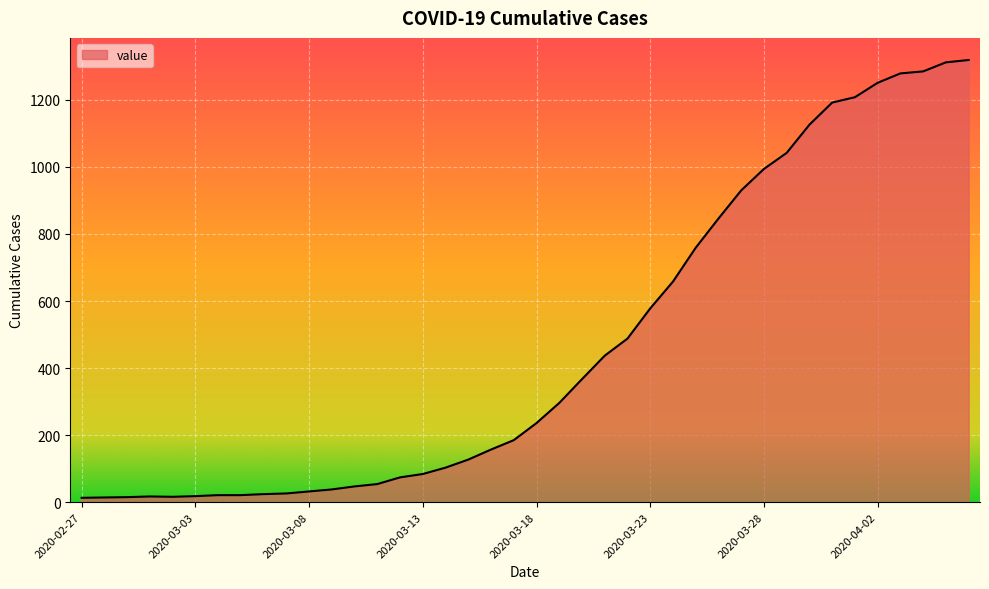

How many series are shown in this chart?

1